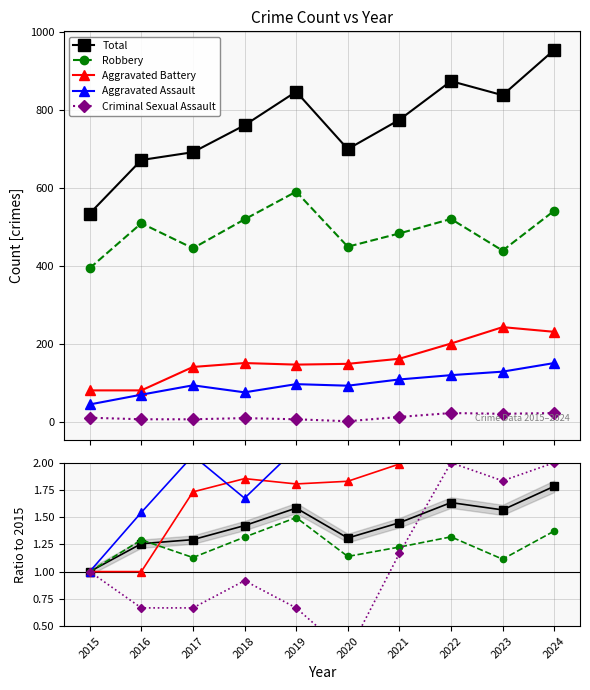

Where is the first local maximum for Total?

2019